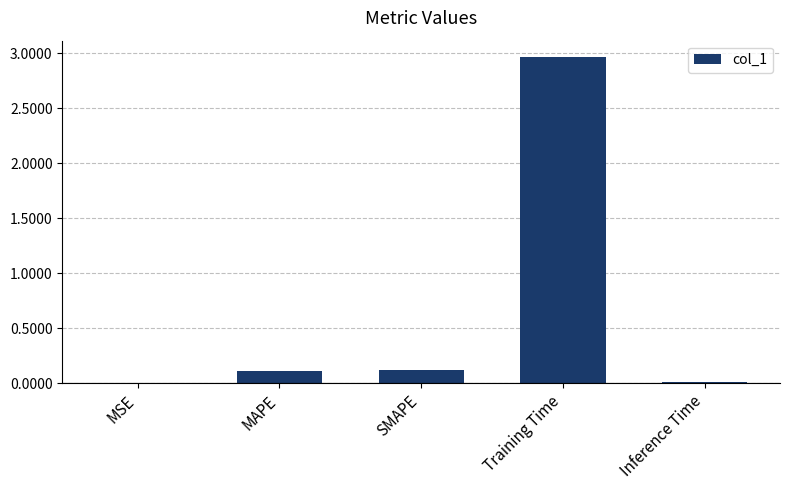

The value at SMAPE is 0.1. True or false?

True